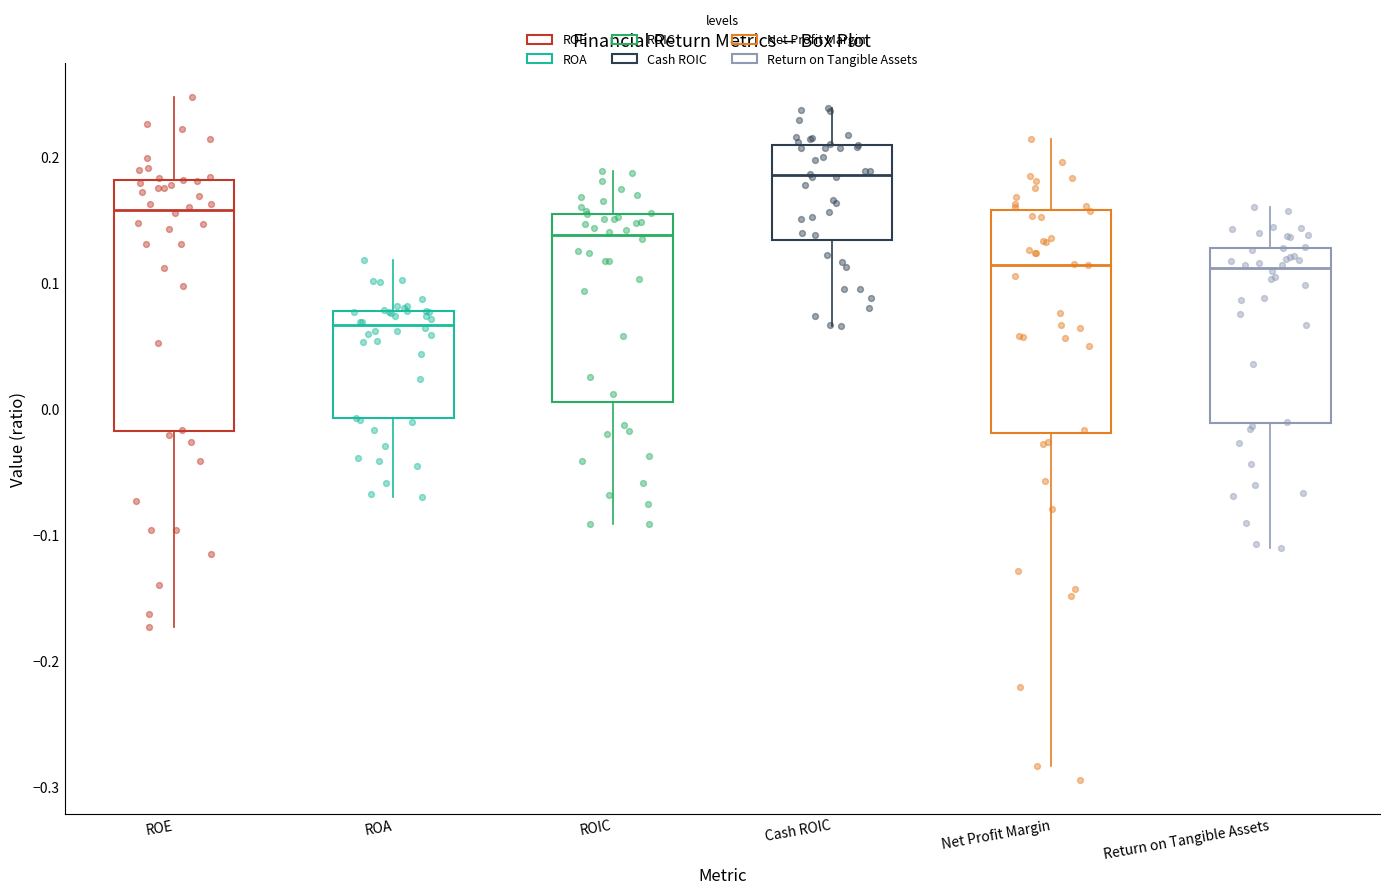

Where does the median line of the box for Return on Tangible Assets sit on the y-axis? The values are not printed on the chart, so give them approximately, as read against the axis.

0.11